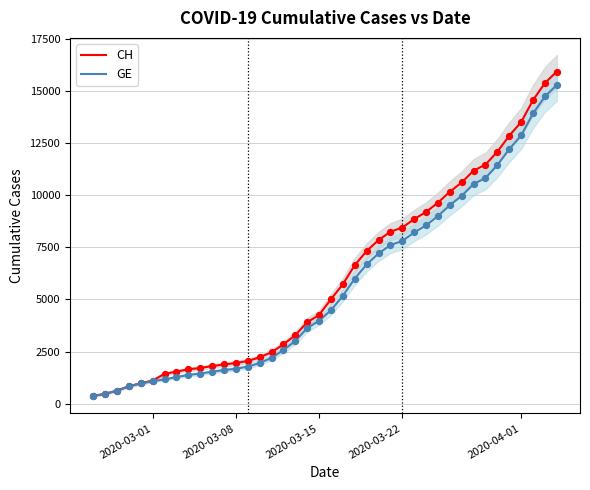

Which series contains the highest Y value?

CH